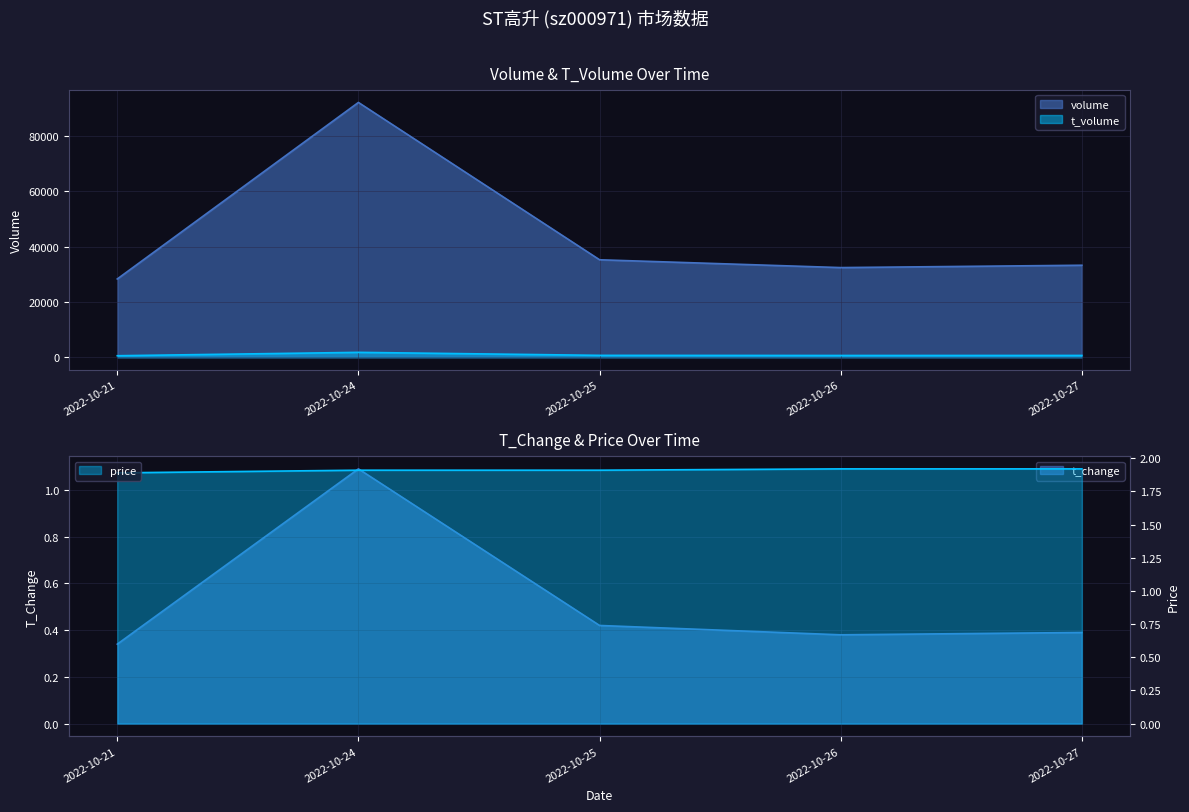

Where is t_volume nearest to the value 1143?

2022-10-25